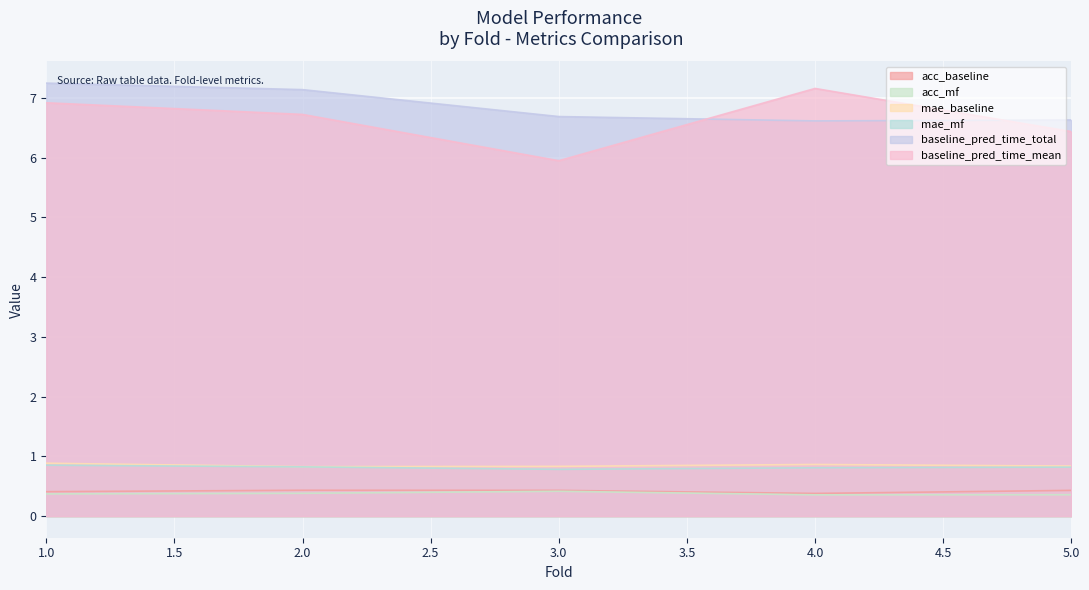

Which series changed the most between 2.0 and 5.0?

baseline_pred_time_total